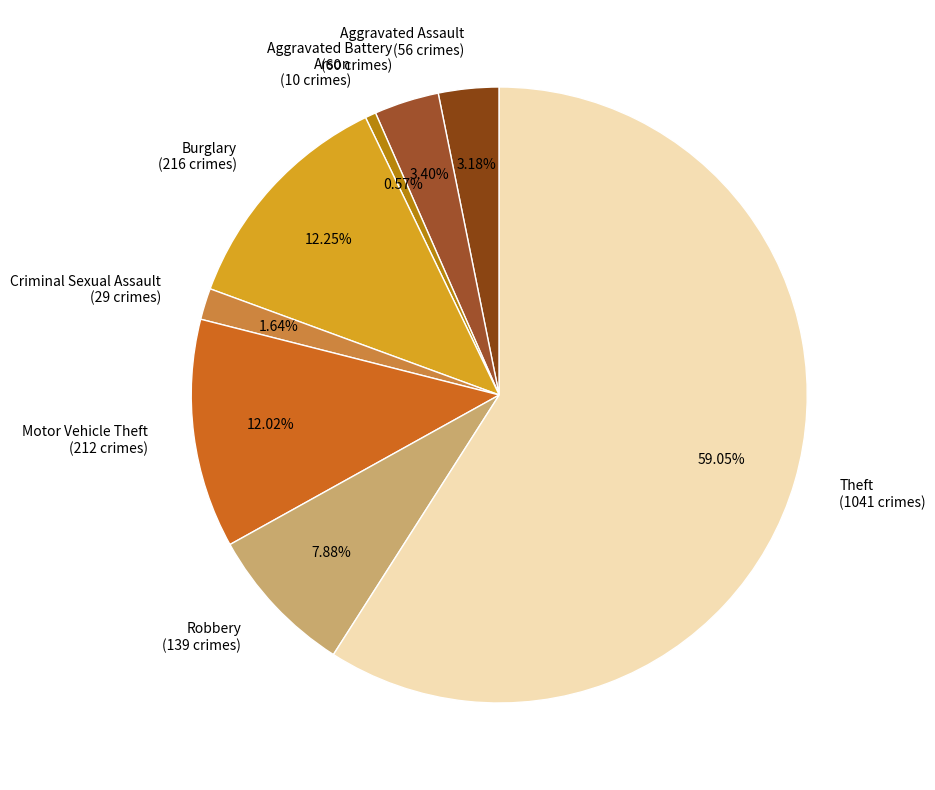

Do Aggravated Battery and Theft together represent more than half of the pie?

Yes